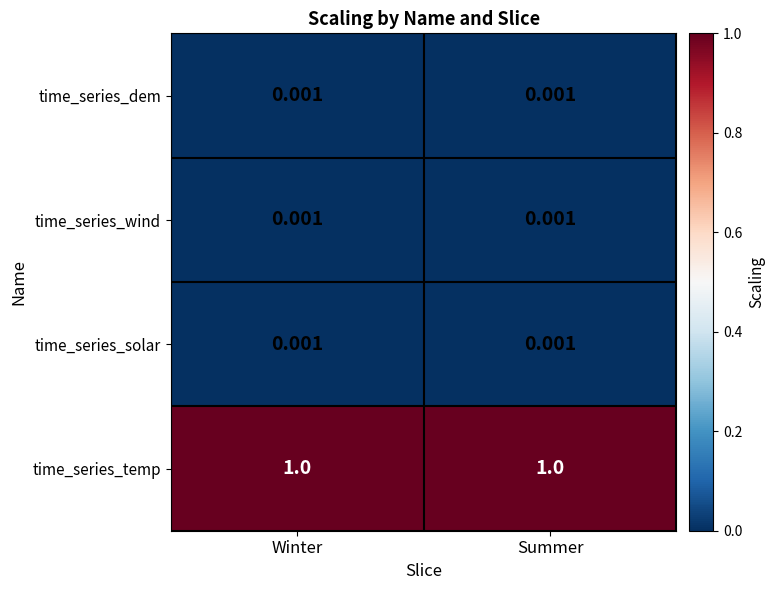

Which series has the largest total across all categories?

time_series_temp